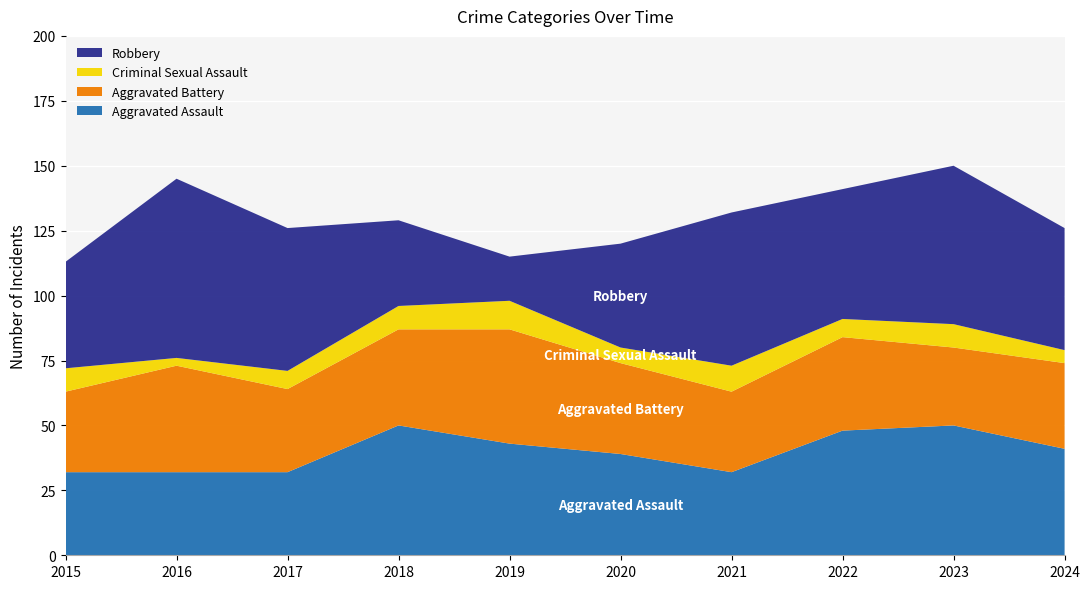

Reading left to right, transcribe all the data shown in this chart.

Aggravated Assault: 2015=32	2016=32	2017=32	2018=50	2019=43	2020=39	2021=32	2022=48	2023=50	2024=41
Aggravated Battery: 2015=31	2016=41	2017=32	2018=37	2019=44	2020=35	2021=31	2022=36	2023=30	2024=33
Criminal Sexual Assault: 2015=9	2016=3	2017=7	2018=9	2019=11	2020=6	2021=10	2022=7	2023=9	2024=5
Robbery: 2015=41	2016=69	2017=55	2018=33	2019=17	2020=40	2021=59	2022=50	2023=61	2024=47